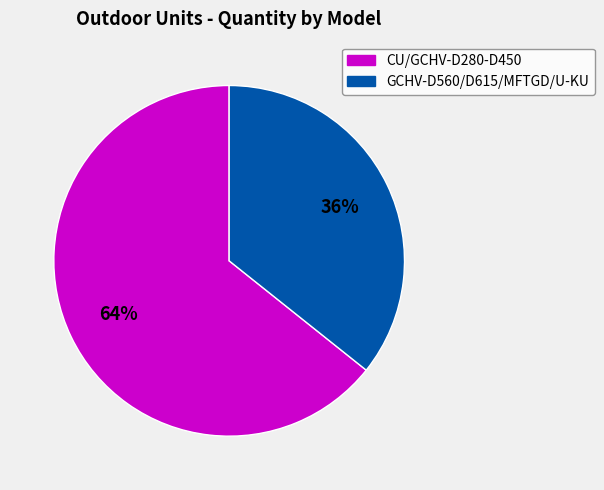

Does any single category account for the majority?

Yes